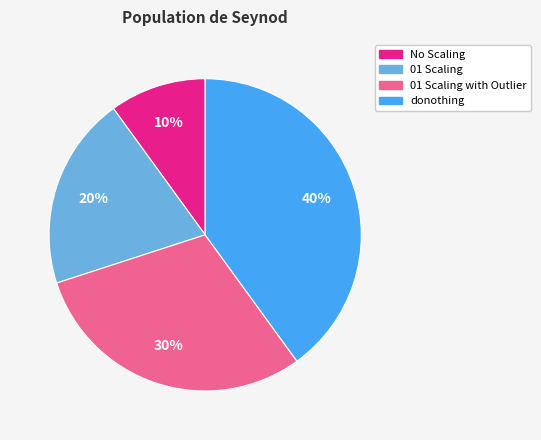

Count the number of slices in the pie.

4